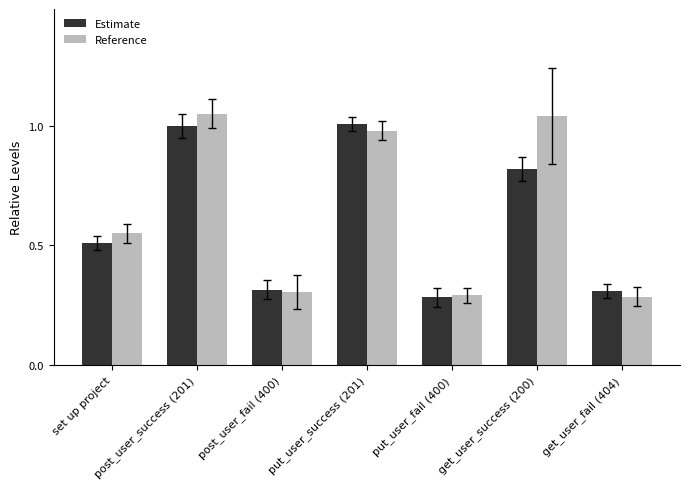

What is the difference between the Reference values at set up project and put_user_success (201)?

0.4